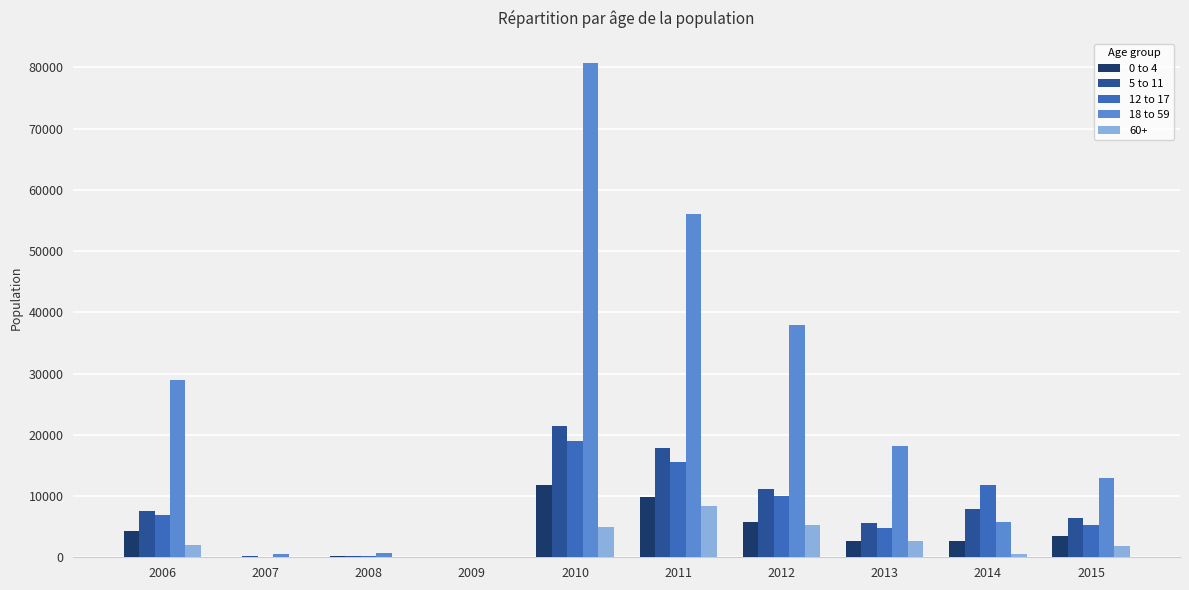

Count the number of data series in this chart.

5